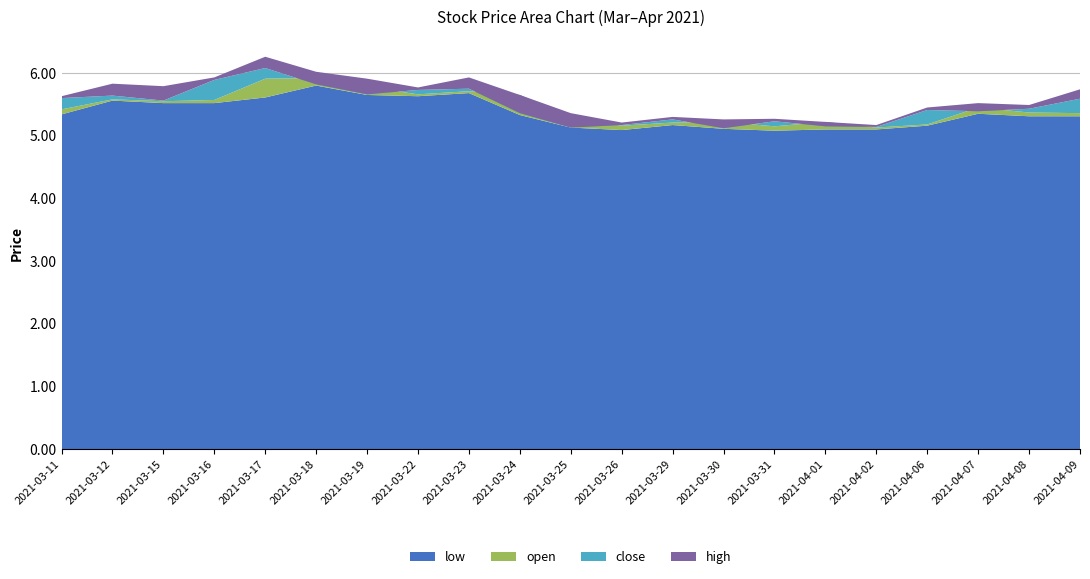

Reading left to right, list all the values displayed in this chart.

low: 2021-03-11=5.3	2021-03-12=5.6	2021-03-15=5.5	2021-03-16=5.5	2021-03-17=5.6	2021-03-18=5.8	2021-03-19=5.7	2021-03-22=5.6	2021-03-23=5.7	2021-03-24=5.3	2021-03-25=5.1	2021-03-26=5.1	2021-03-29=5.2	2021-03-30=5.1	2021-03-31=5.1	2021-04-01=5.1	2021-04-02=5.1	2021-04-06=5.2	2021-04-07=5.3	2021-04-08=5.3	2021-04-09=5.3
open: 2021-03-11=5.4	2021-03-12=5.6	2021-03-15=5.5	2021-03-16=5.6	2021-03-17=5.9	2021-03-18=5.9	2021-03-19=5.8	2021-03-22=5.7	2021-03-23=5.7	2021-03-24=5.7	2021-03-25=5.3	2021-03-26=5.2	2021-03-29=5.2	2021-03-30=5.2	2021-03-31=5.2	2021-04-01=5.2	2021-04-02=5.1	2021-04-06=5.2	2021-04-07=5.5	2021-04-08=5.4	2021-04-09=5.4
close: 2021-03-11=5.6	2021-03-12=5.6	2021-03-15=5.6	2021-03-16=5.9	2021-03-17=6.1	2021-03-18=5.8	2021-03-19=5.7	2021-03-22=5.7	2021-03-23=5.8	2021-03-24=5.4	2021-03-25=5.1	2021-03-26=5.2	2021-03-29=5.3	2021-03-30=5.1	2021-03-31=5.2	2021-04-01=5.2	2021-04-02=5.1	2021-04-06=5.4	2021-04-07=5.4	2021-04-08=5.4	2021-04-09=5.6
high: 2021-03-11=5.6	2021-03-12=5.8	2021-03-15=5.8	2021-03-16=5.9	2021-03-17=6.3	2021-03-18=6.0	2021-03-19=5.9	2021-03-22=5.8	2021-03-23=5.9	2021-03-24=5.7	2021-03-25=5.4	2021-03-26=5.2	2021-03-29=5.3	2021-03-30=5.3	2021-03-31=5.3	2021-04-01=5.2	2021-04-02=5.2	2021-04-06=5.5	2021-04-07=5.5	2021-04-08=5.5	2021-04-09=5.7